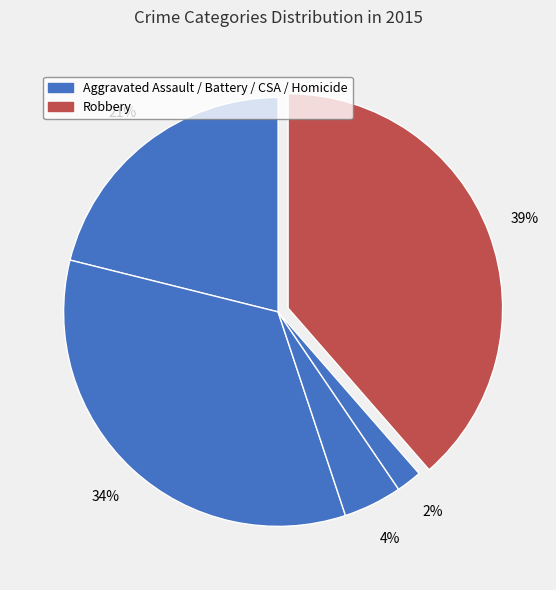

How many slices are in this pie chart?

5